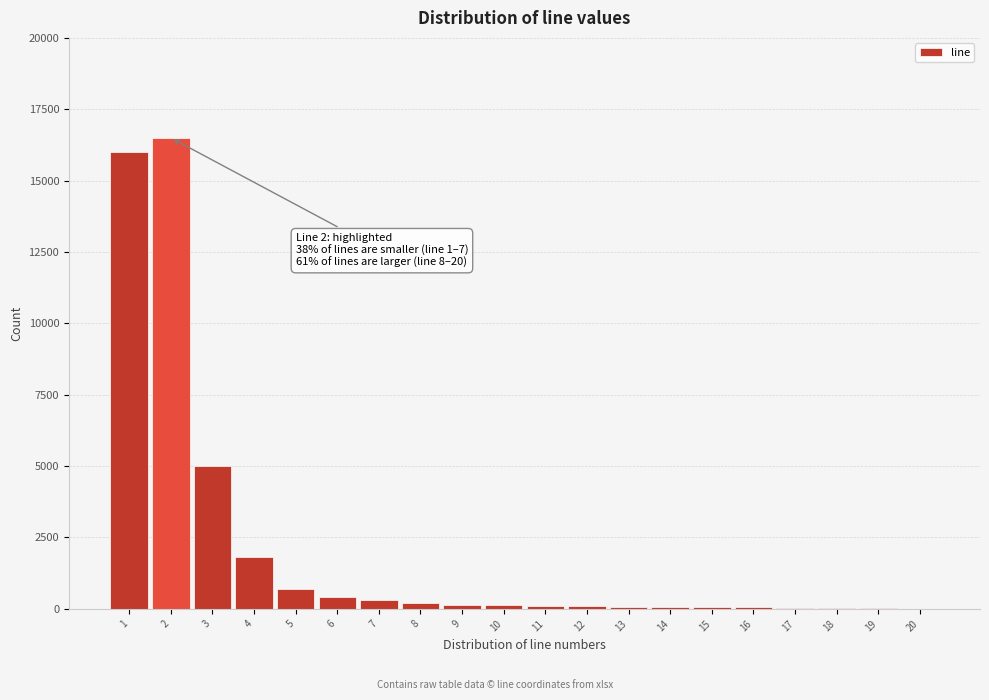

What is the sum of all values?

41720